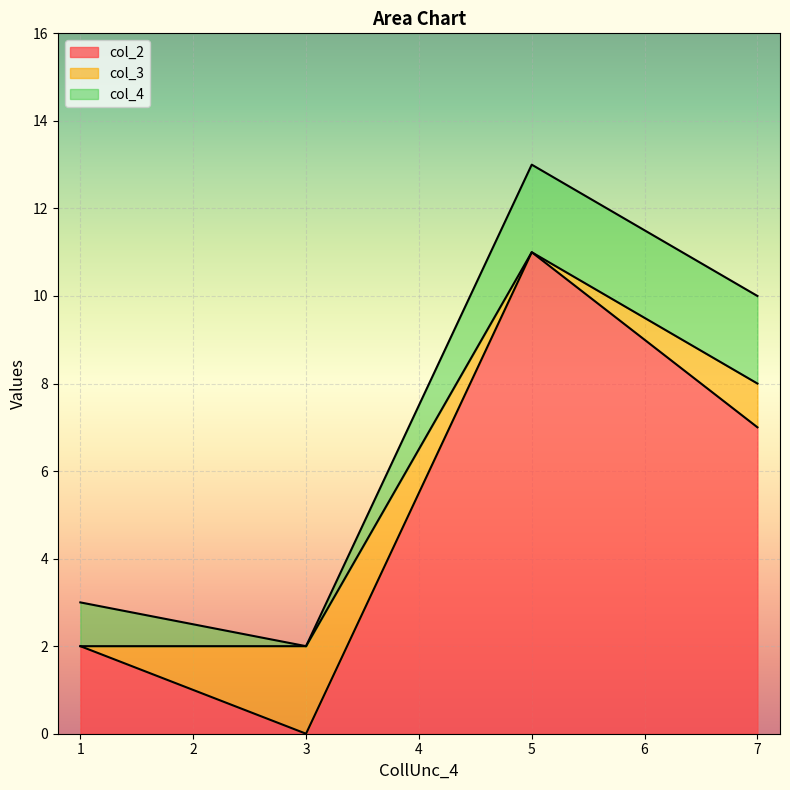

At which category does col_4 reach its first local valley?

3